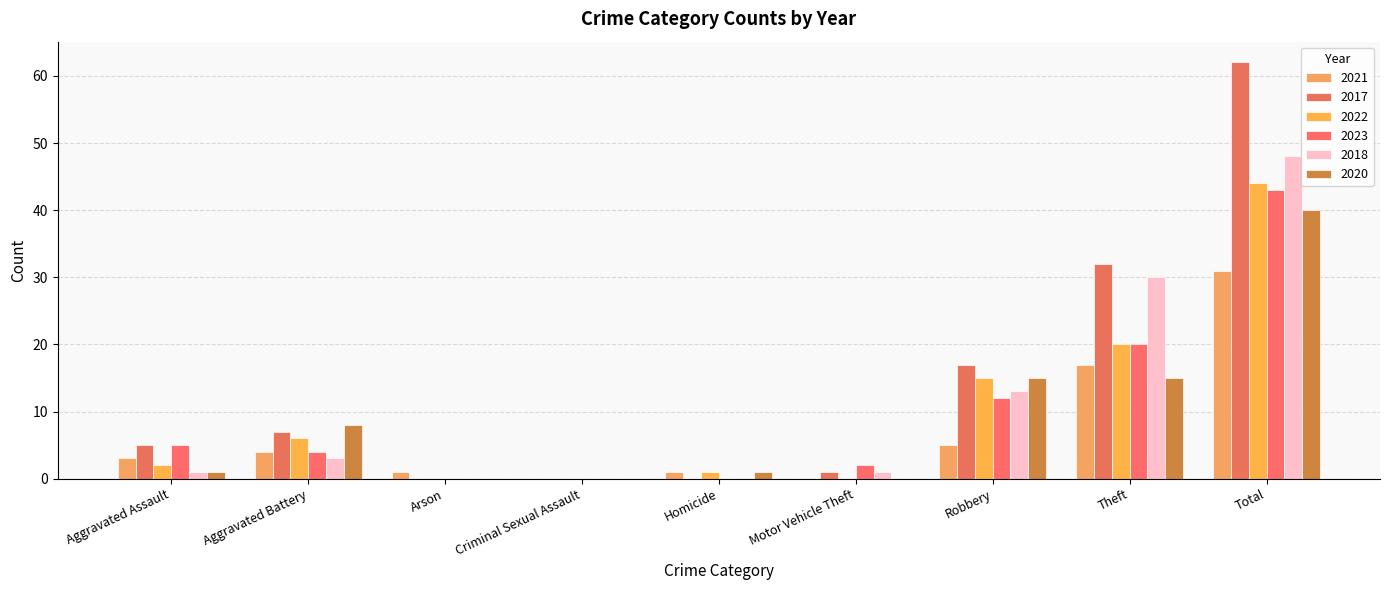

What are all the series names shown in the legend?

2021, 2017, 2022, 2023, 2018, 2020